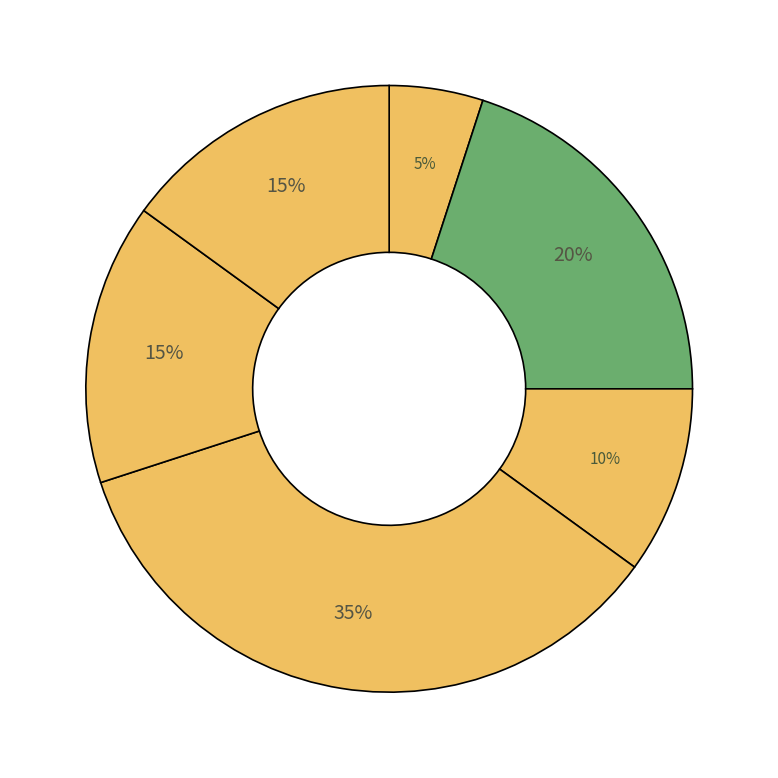

How many segments does this pie chart have?

6